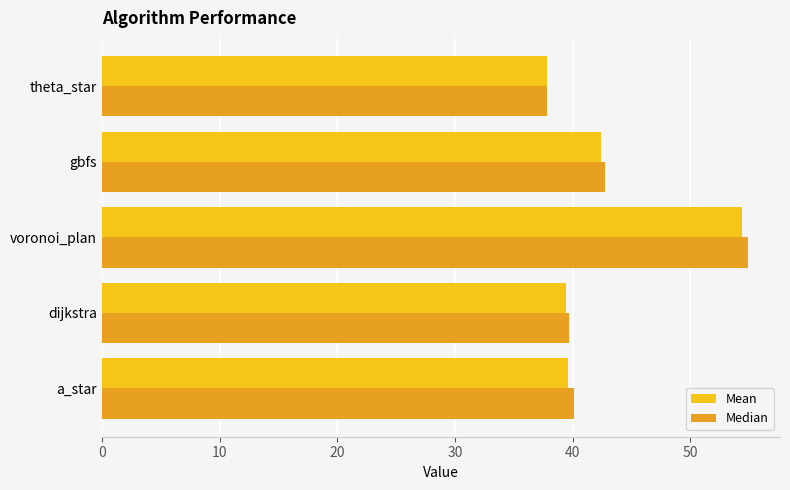

True or false: Mean has a value of 16.4 at voronoi_plan.

False